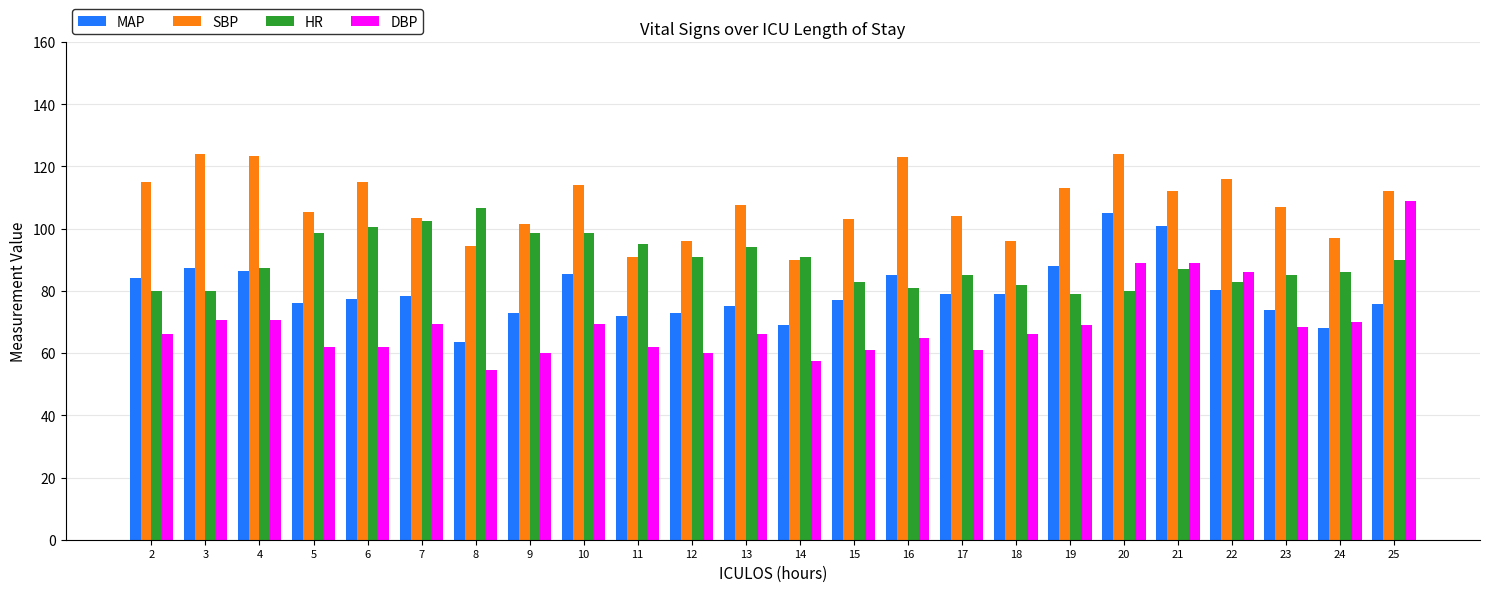

At 5, list the series in order from smallest to largest.

DBP, MAP, HR, SBP